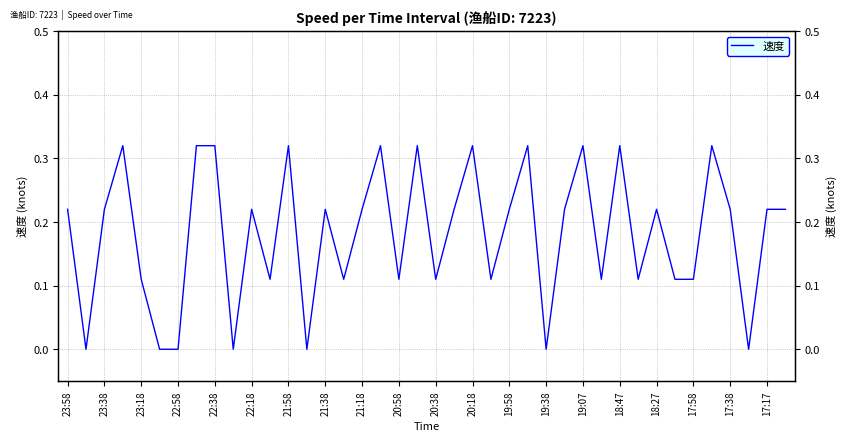

How many categories are shown in the chart?

40